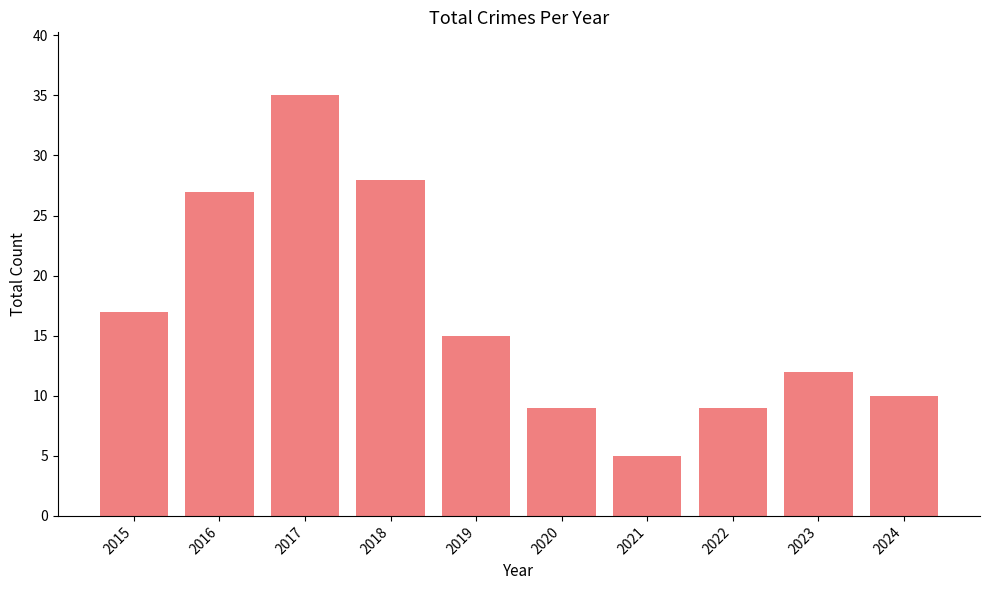

Reading right to left, list all the values displayed in this chart.

10	12	9	5	9	15	28	35	27	17